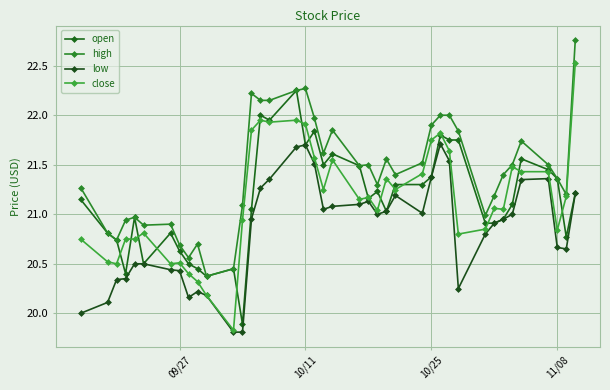

True or false: low and open intersect in this chart.

False